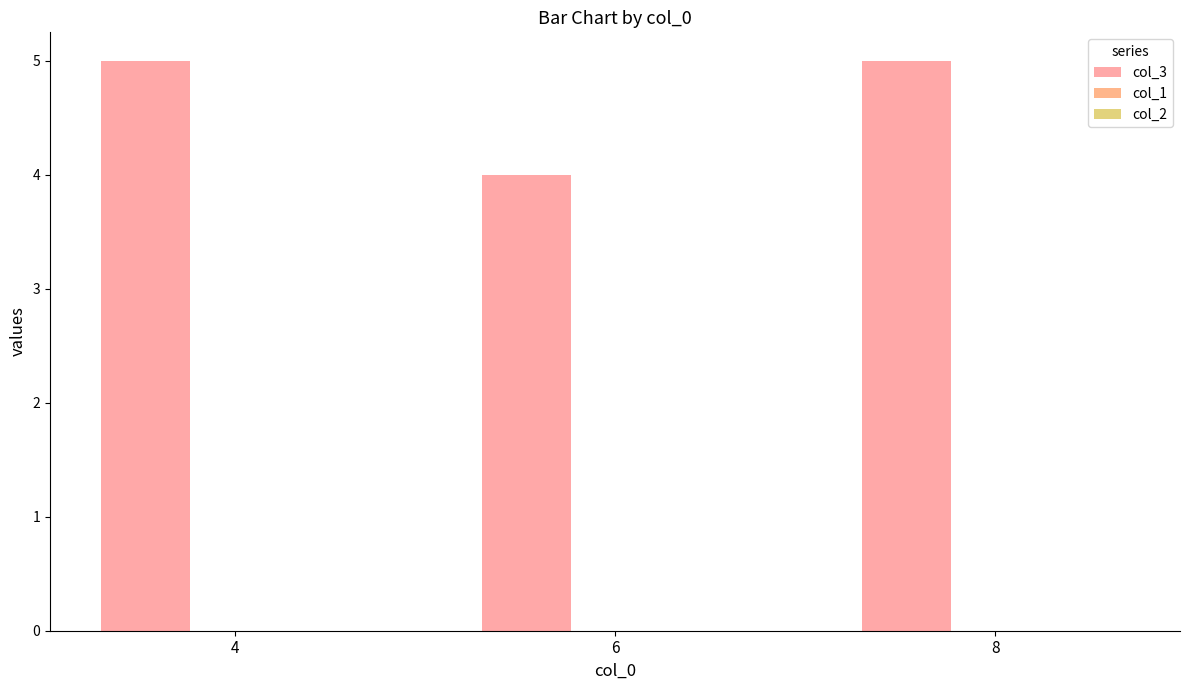

Reading left to right, transcribe all the data shown in this chart.

col_3: 4=5	6=4	8=5
col_1: 4=0	6=0	8=0
col_2: 4=0	6=0	8=0